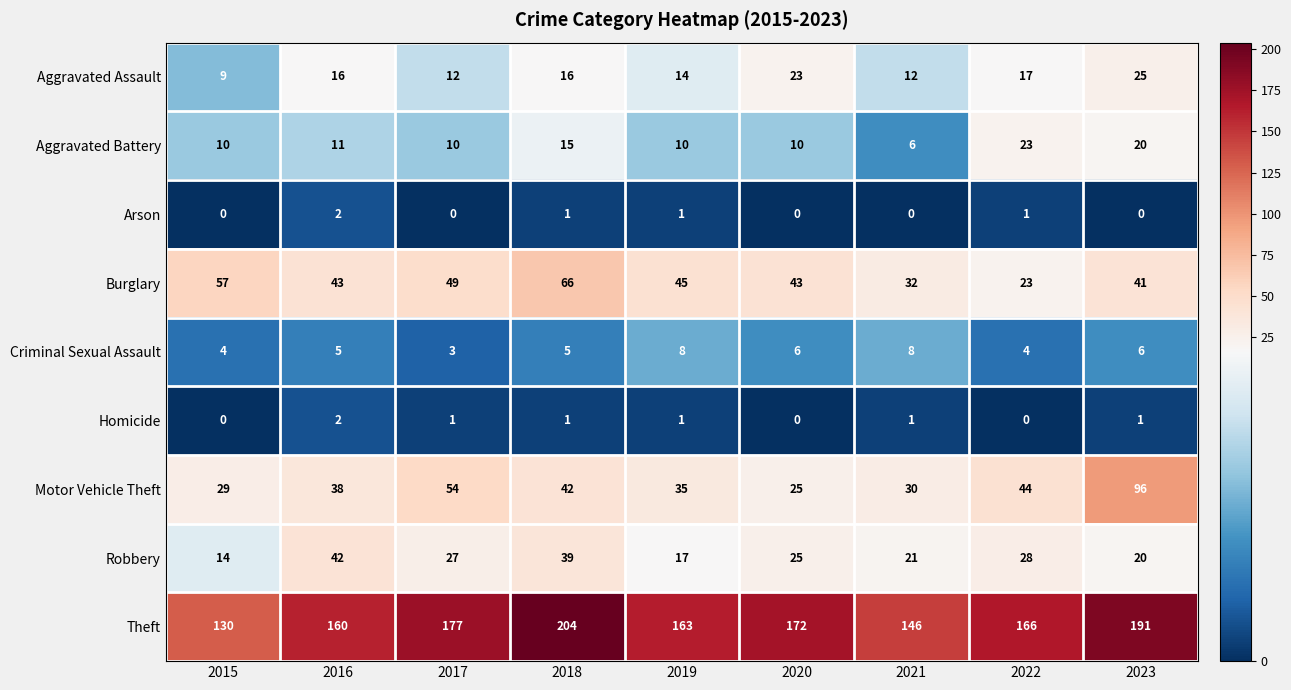

True or false: Robbery has a value of 14 at 2015.

True